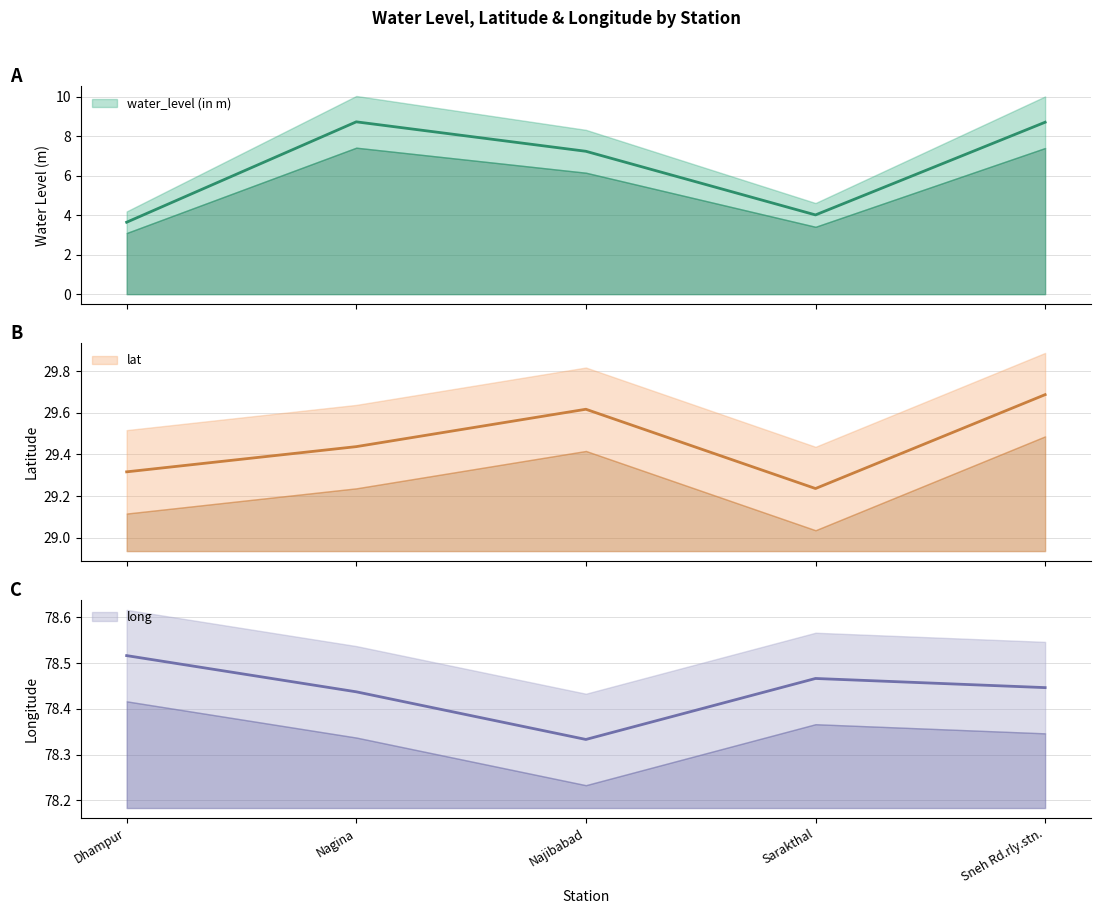

How many lat values are between 29 and 30?

5